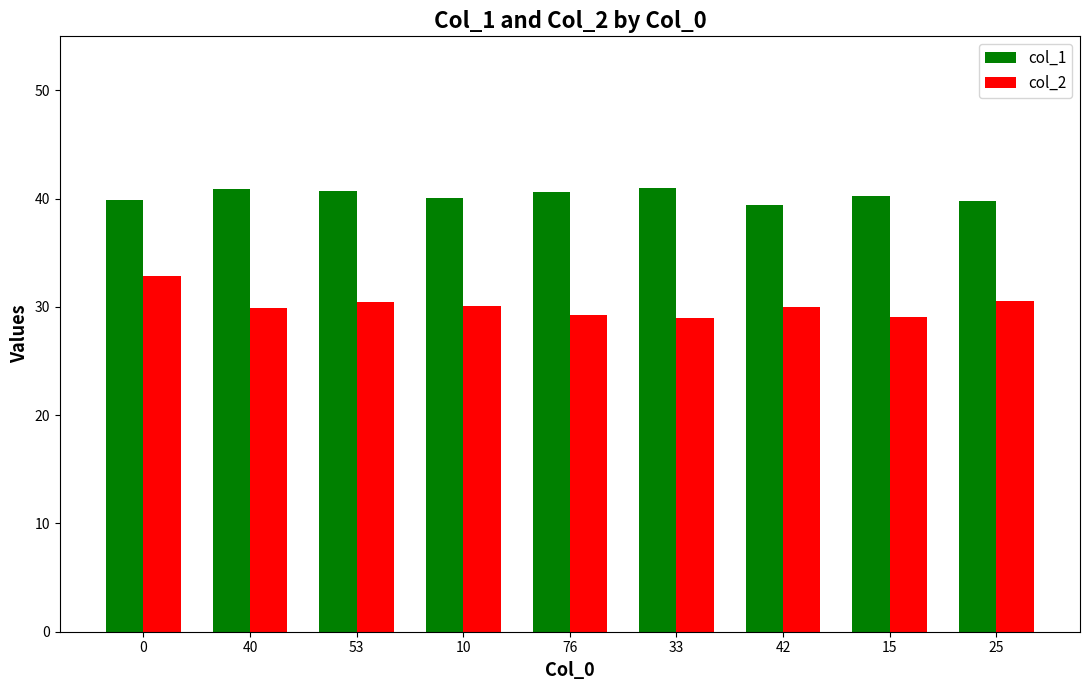

Count the number of data series in this chart.

2